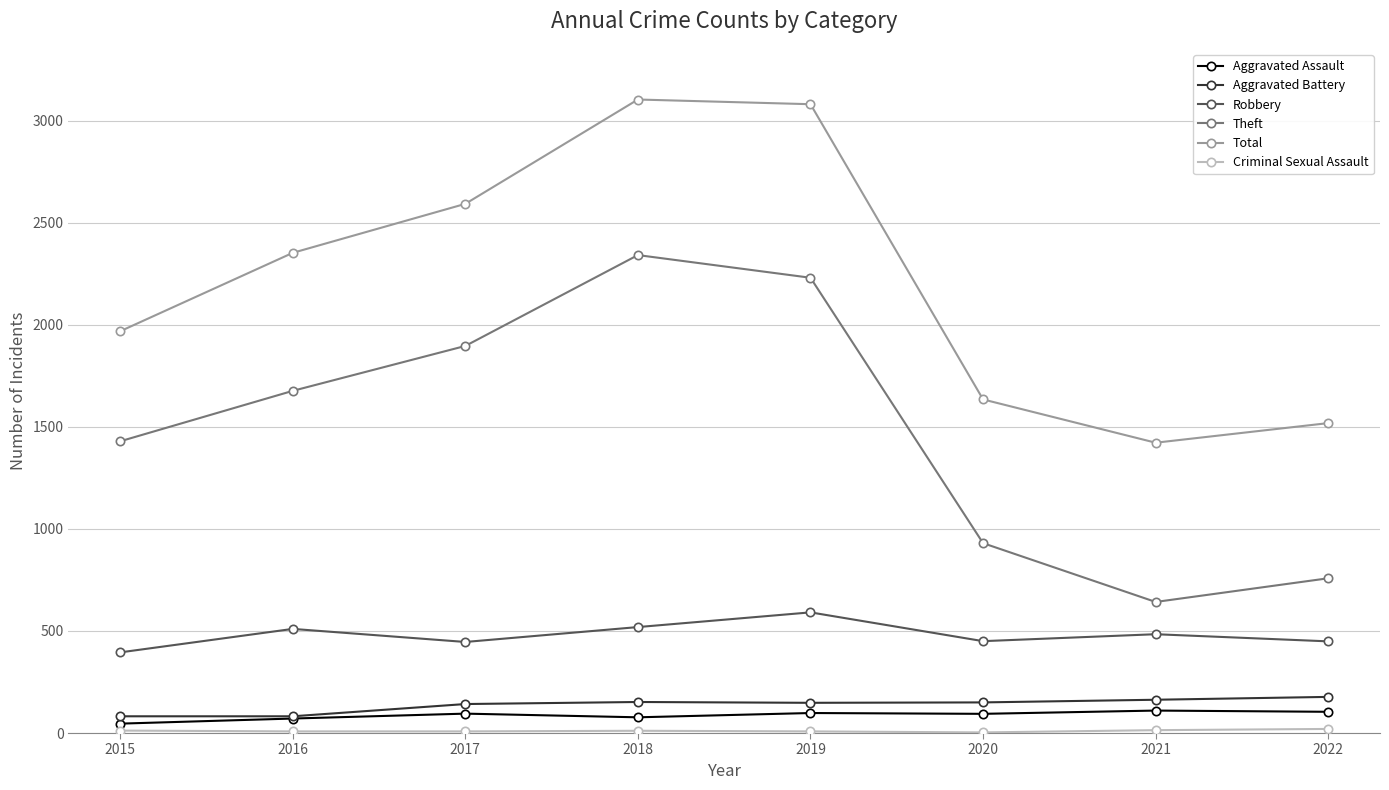

Which series has the largest total across all categories?

Total